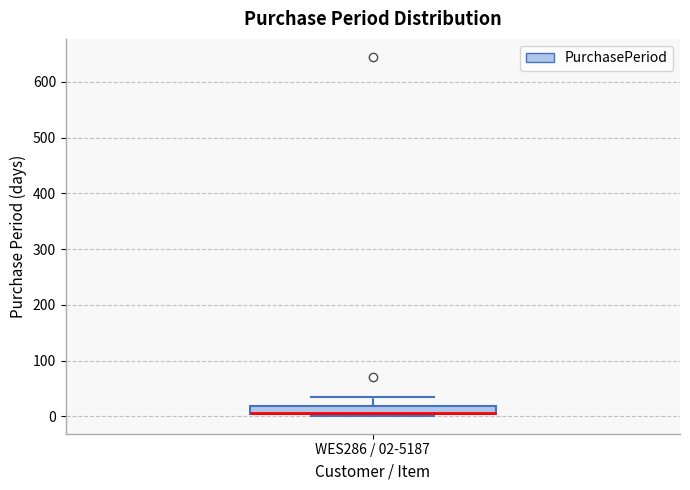

Where is the lower edge of the box for WES286 / 02-5187 on the y-axis? The values are not printed on the chart, so give them approximately, as read against the axis.

0